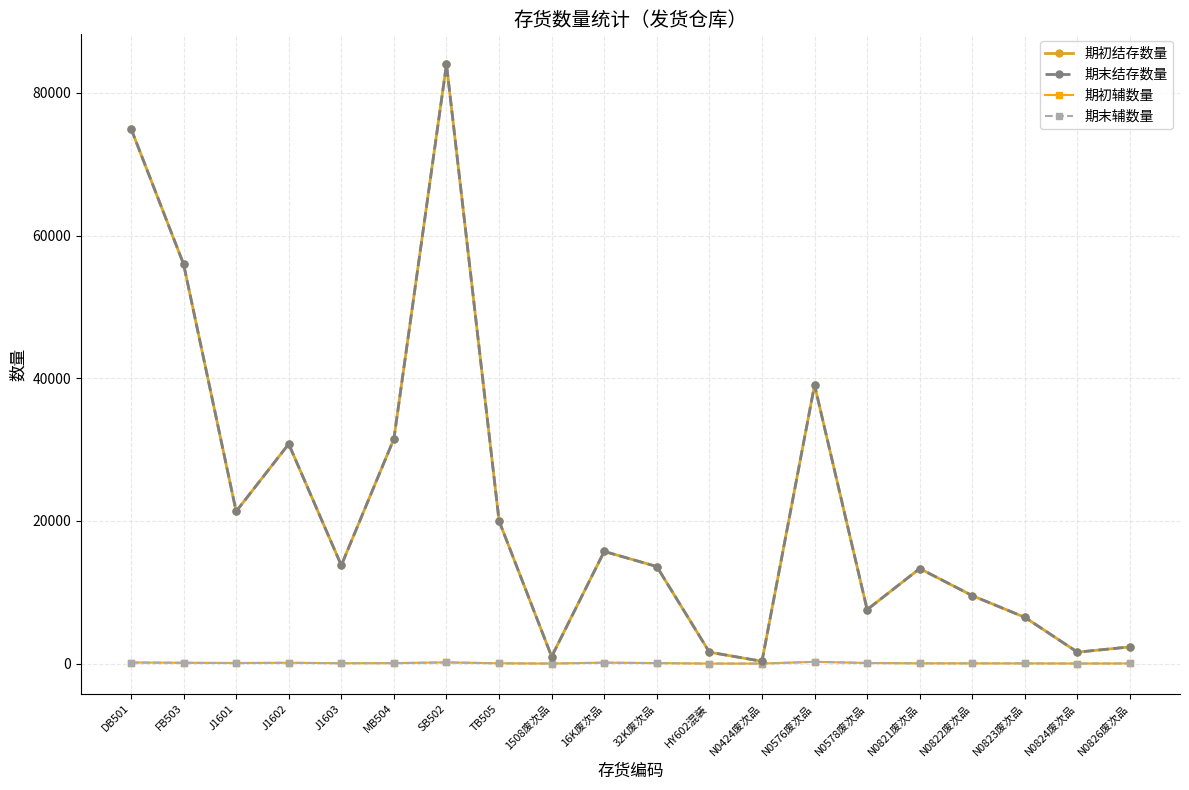

True or false: 期末结存数量 and 期初辅数量 intersect in this chart.

False